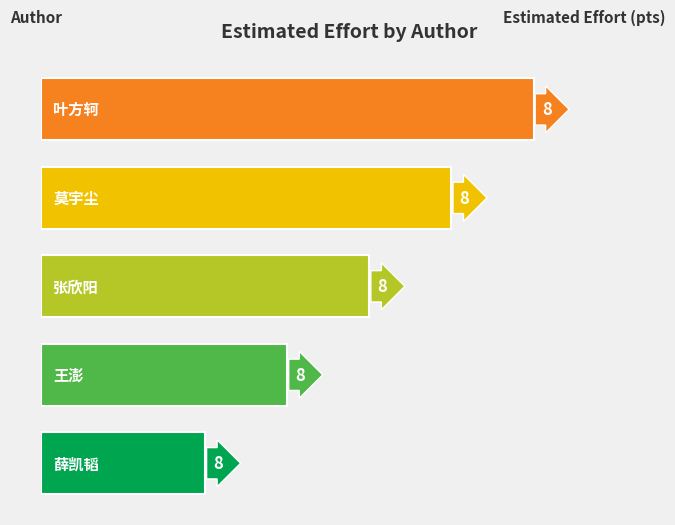

At which category does the chart reach its peak across all series?

4